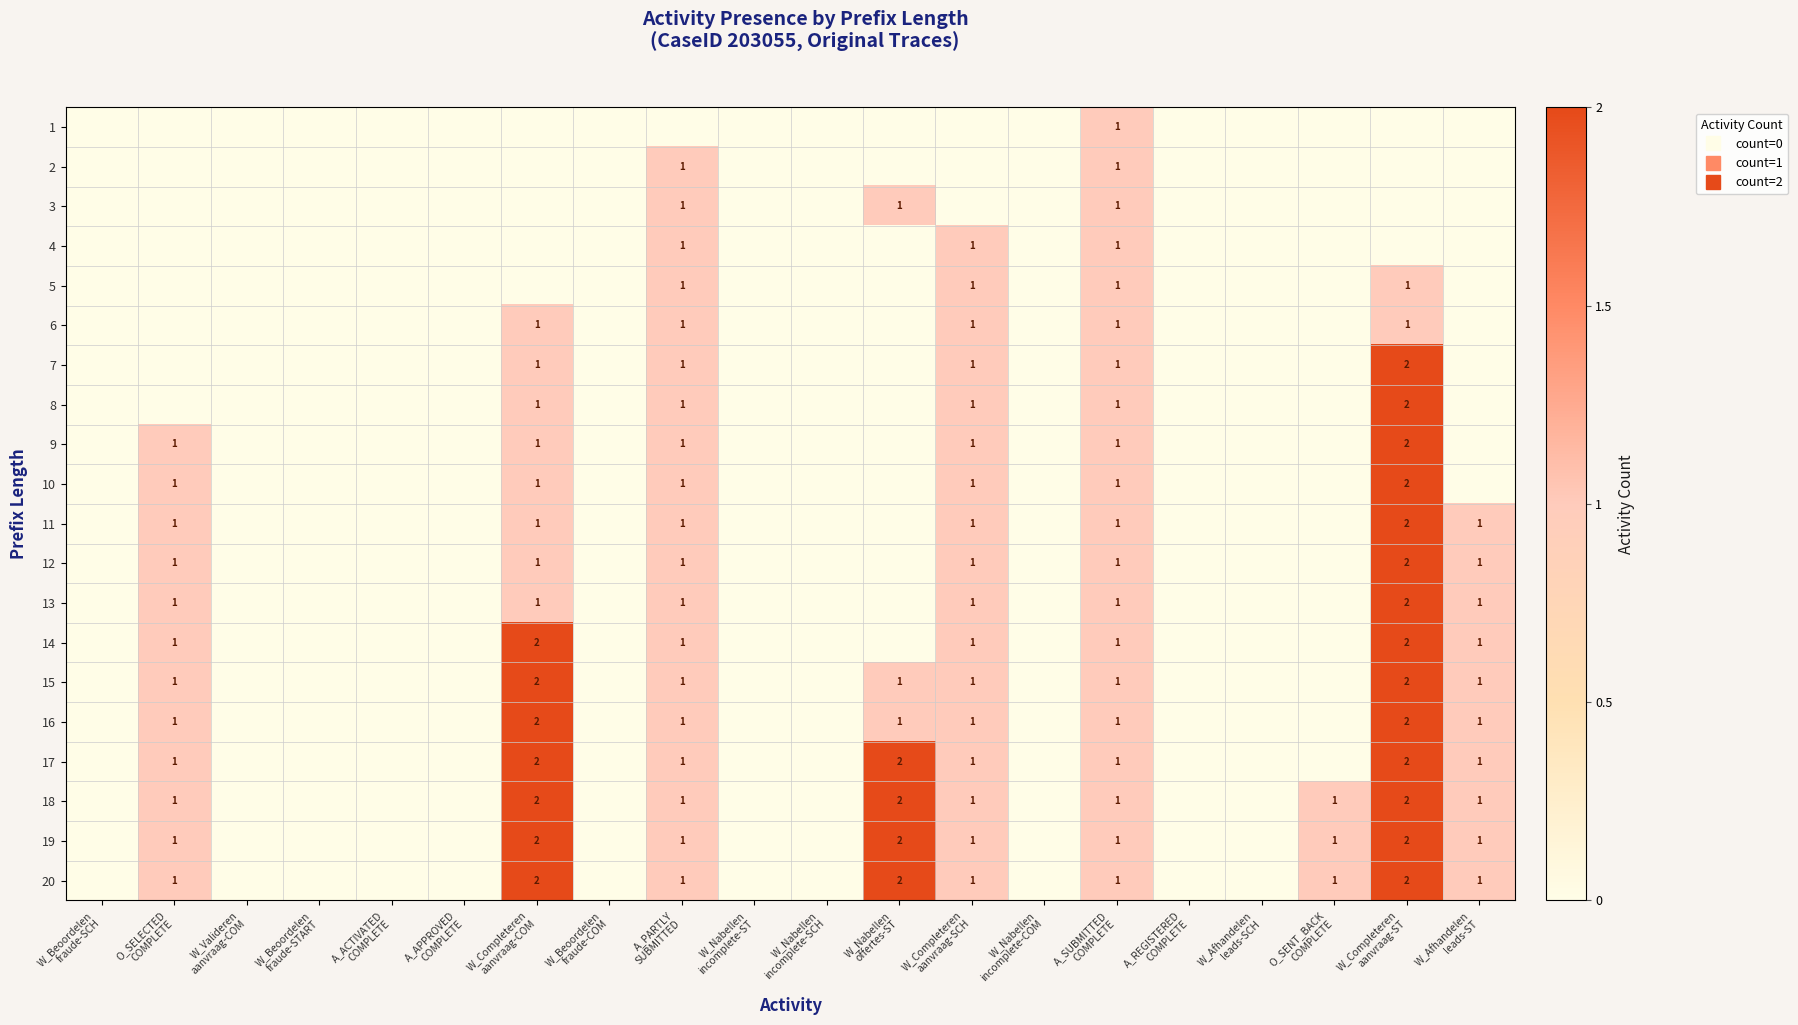

Is the value of 16 at A_PARTLY SUBMITTED greater than the value of 9 at W_Nabellen incomplete-SCH?

Yes